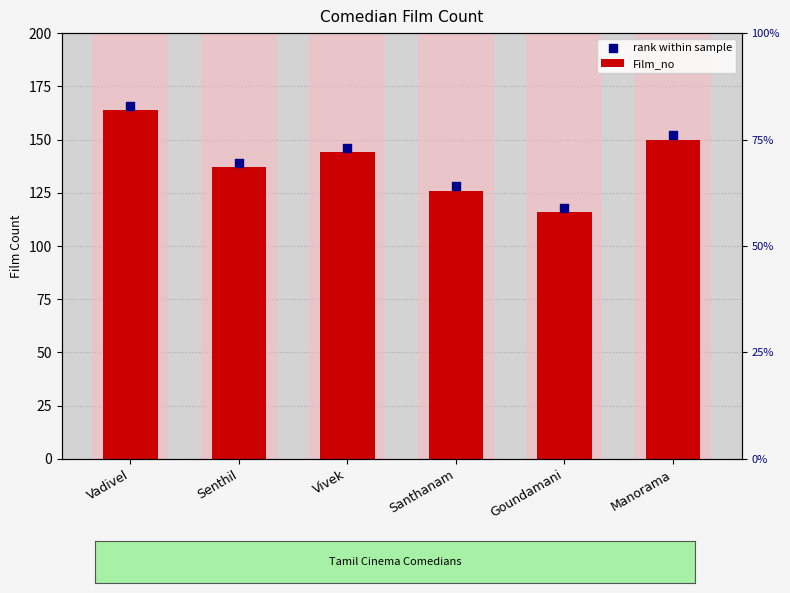

At how many categories does at least one series exceed 129?

4